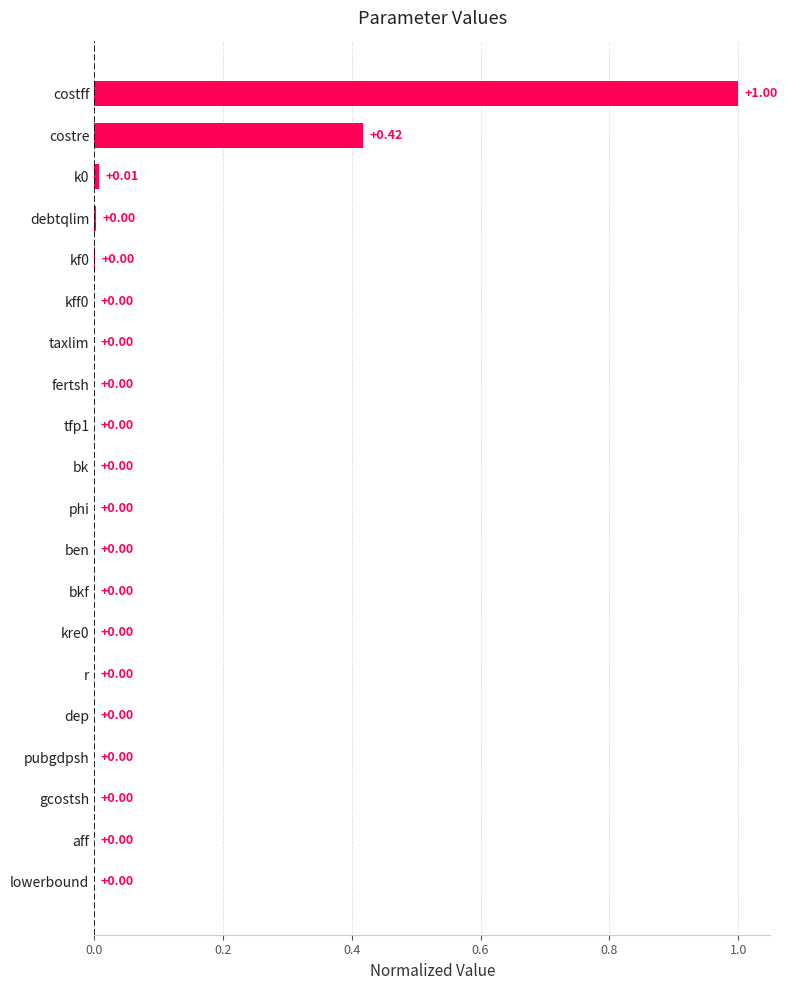

How many data points does each series have?

20